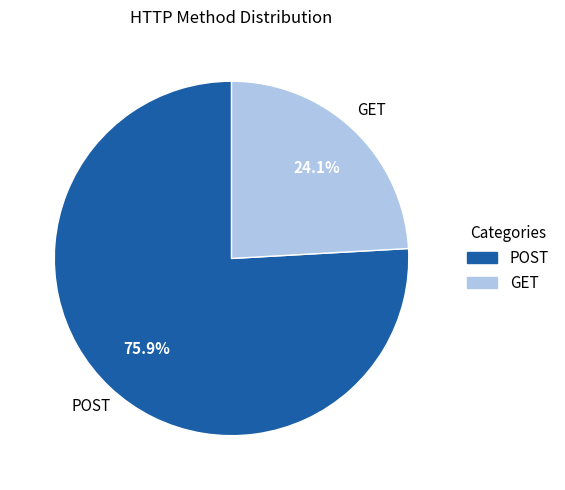

What is the majority slice?

POST